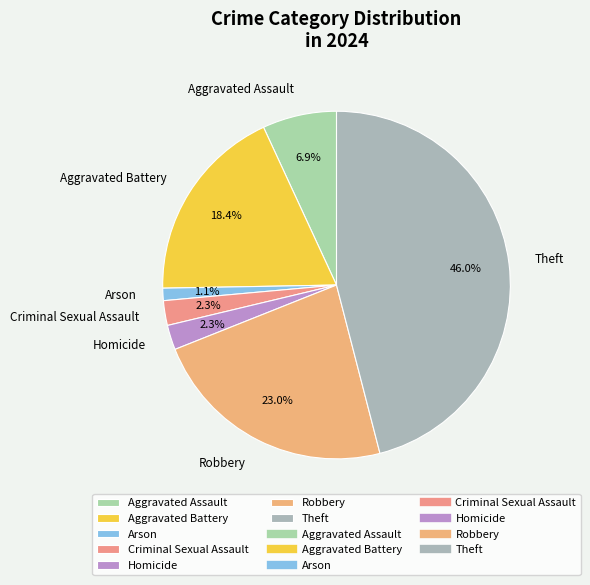

How many segments does this pie chart have?

7